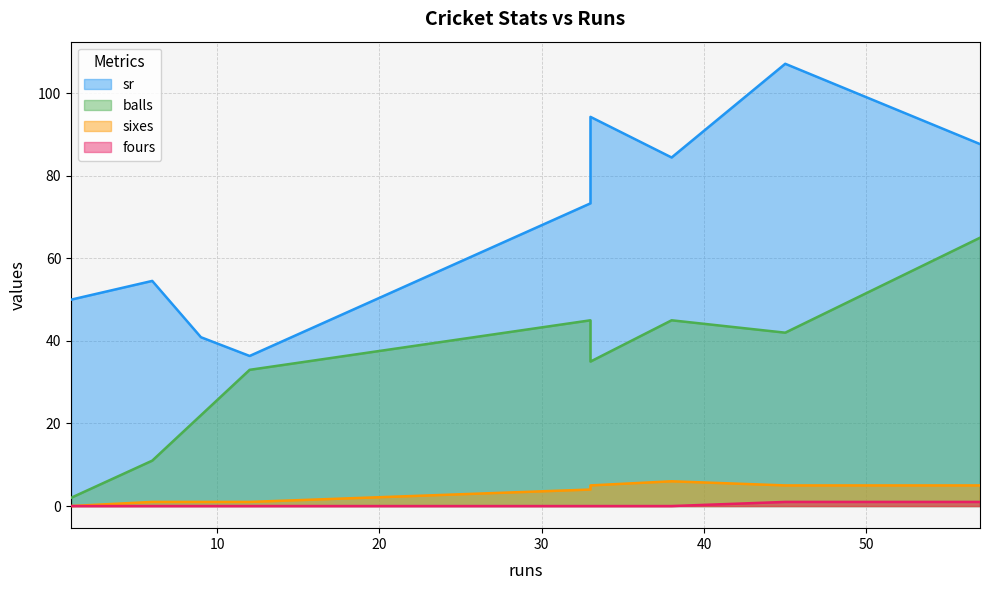

Reading left to right, list all the values displayed in this chart.

sr: 33=94.3	1=50.0	45=107.1	6=54.5	33=73.3	9=40.9	38=84.4	12=36.4	57=87.7
balls: 33=35.0	1=2.0	45=42.0	6=11.0	33=45.0	9=22.0	38=45.0	12=33.0	57=65.0
sixes: 33=5.0	1=0.0	45=5.0	6=1.0	33=4.0	9=1.0	38=6.0	12=1.0	57=5.0
fours: 33=0.0	1=0.0	45=1.0	6=0.0	33=0.0	9=0.0	38=0.0	12=0.0	57=1.0